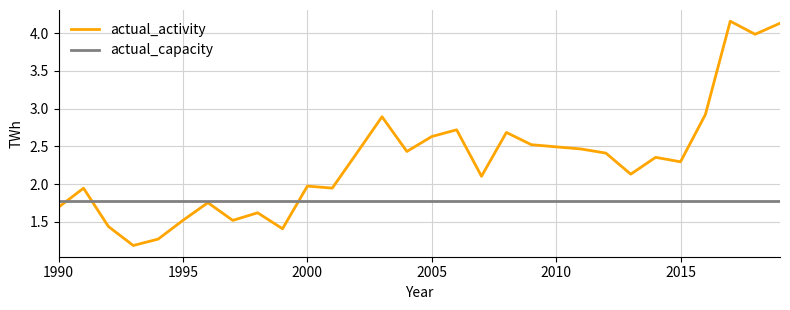

What is the lowest value of the actual_activity series?

1.2